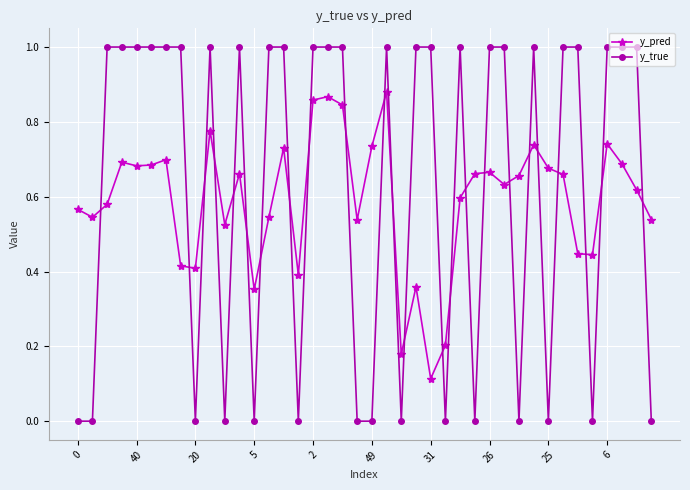

How many lines are shown in the chart?

2